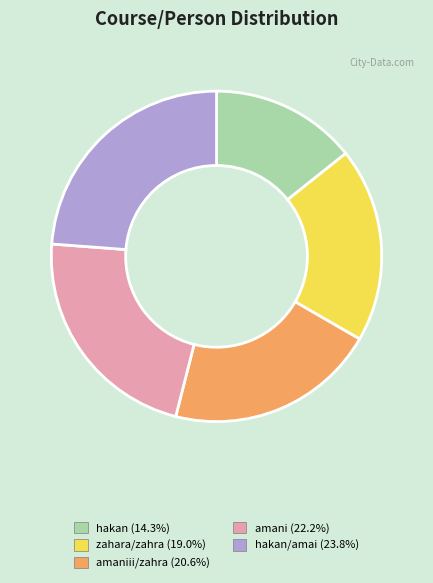

Is there a majority slice in this chart?

No